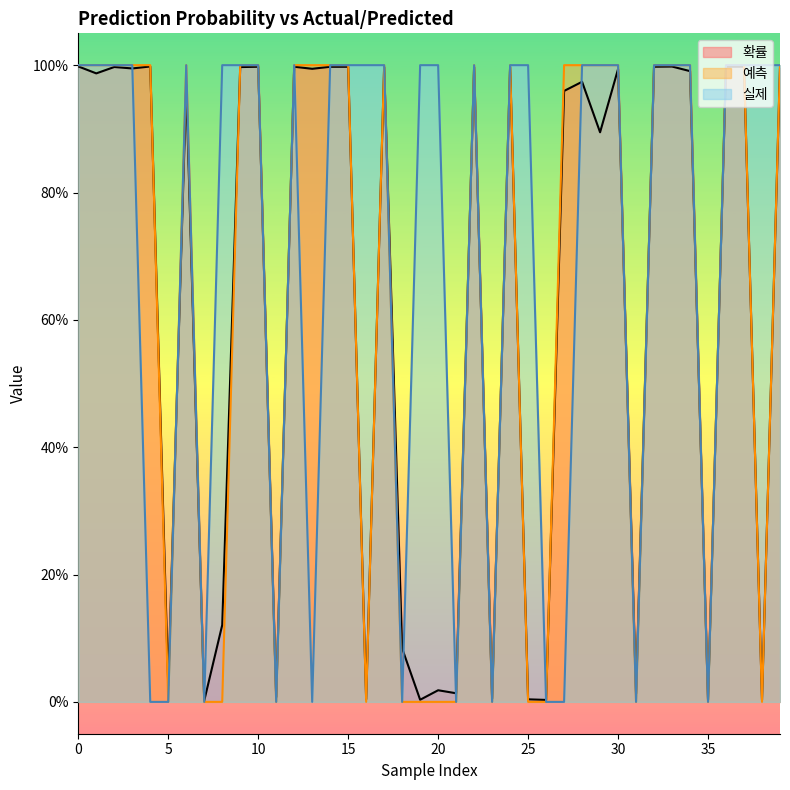

Which series changed the most between 15 and 20?

예측